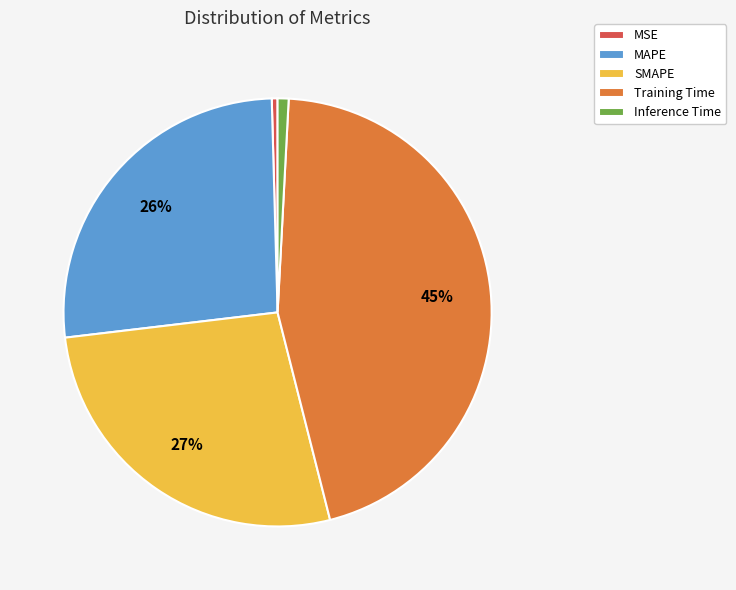

Which category has the biggest portion of the pie?

Training Time